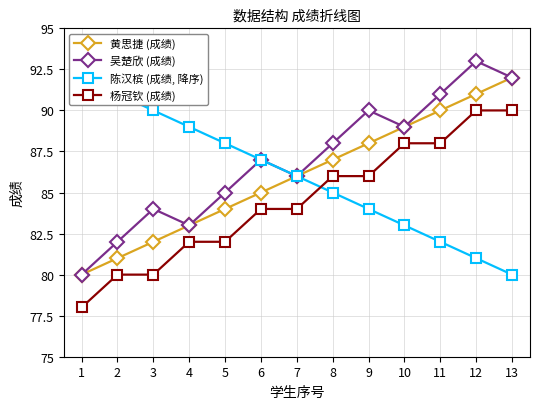

At which label does 吴楚欣 (成绩) first exceed 87?

8